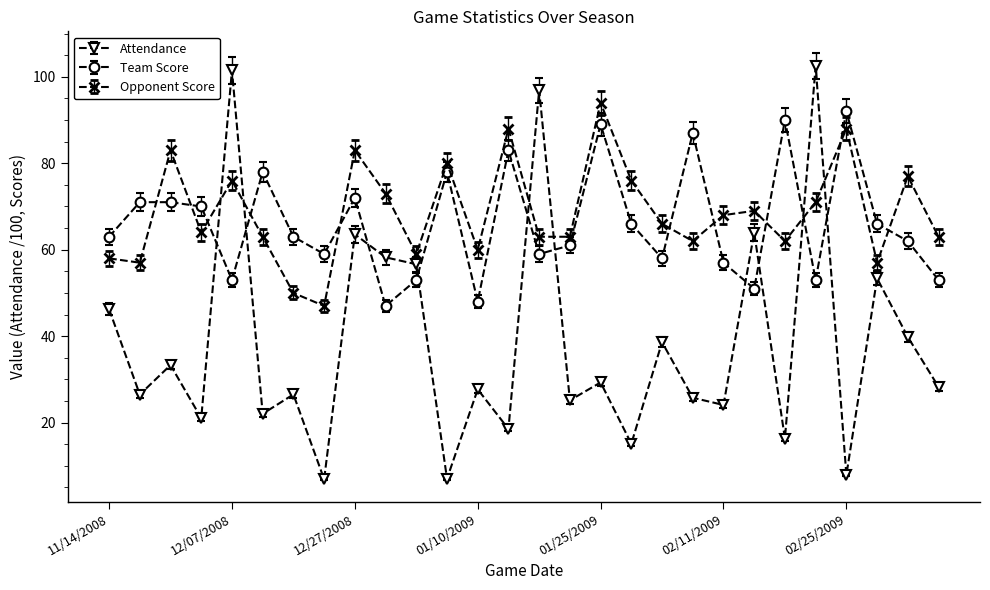

Which series ends up on top after the final intersection of Team Score and Attendance?

Team Score